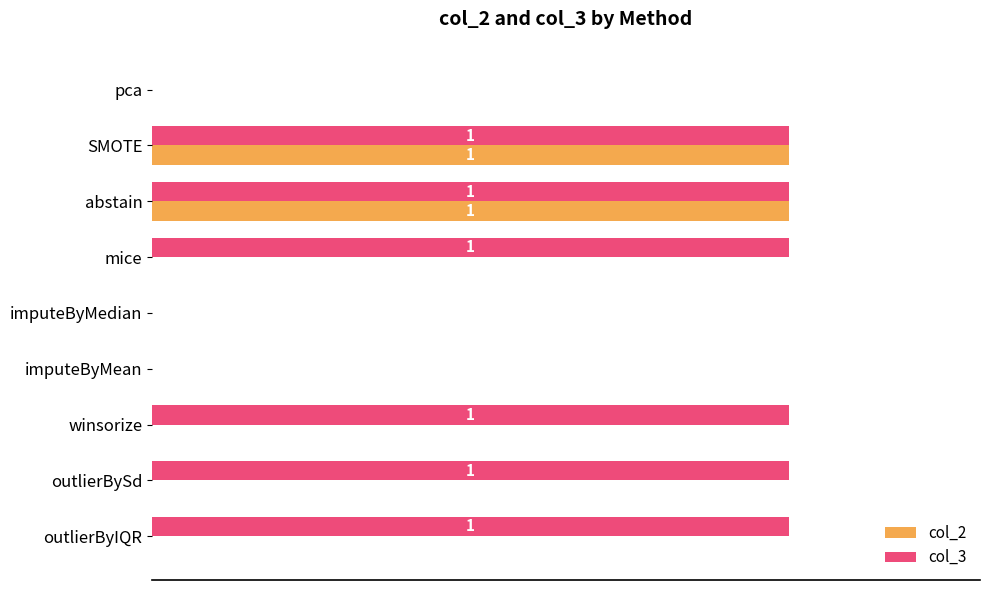

What are all the series names shown in the legend?

col_2, col_3